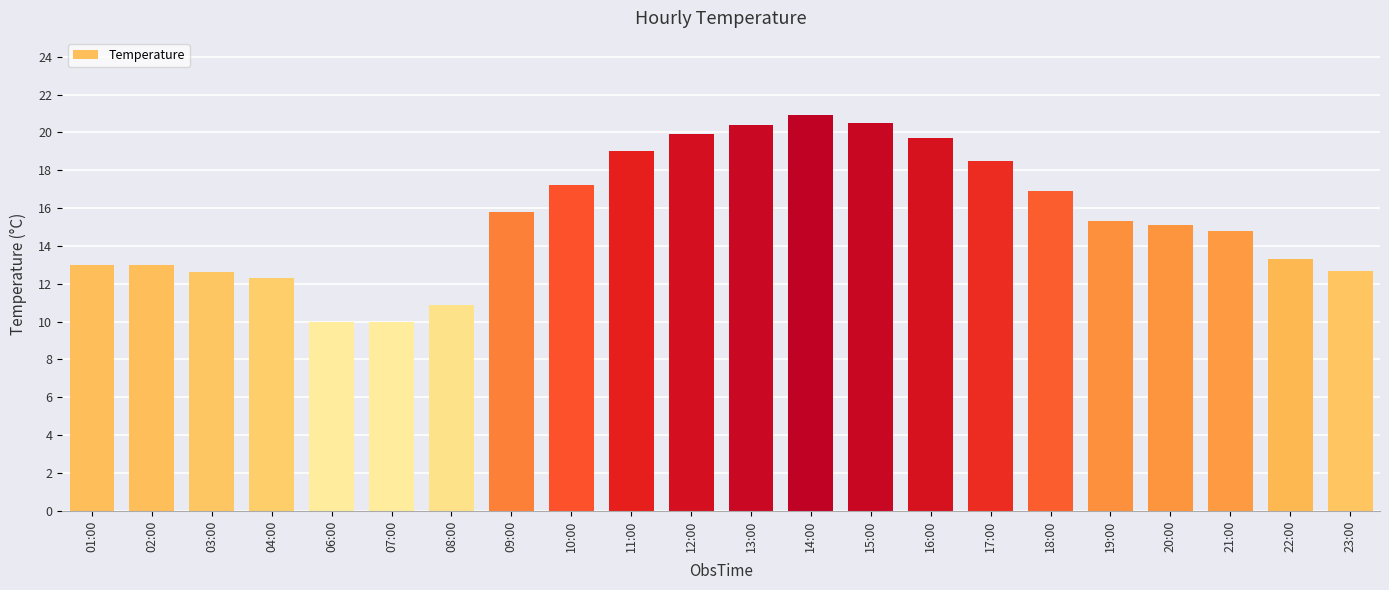

What is the label of the 7th bar from the right?

17:00